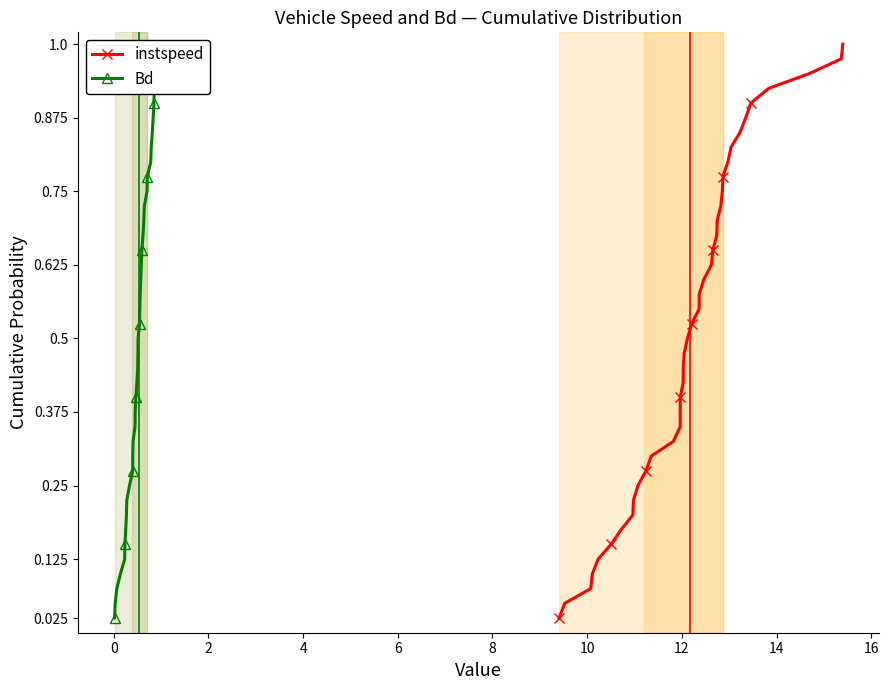

True or false: instspeed has more than 2 points higher than both neighbors.

False